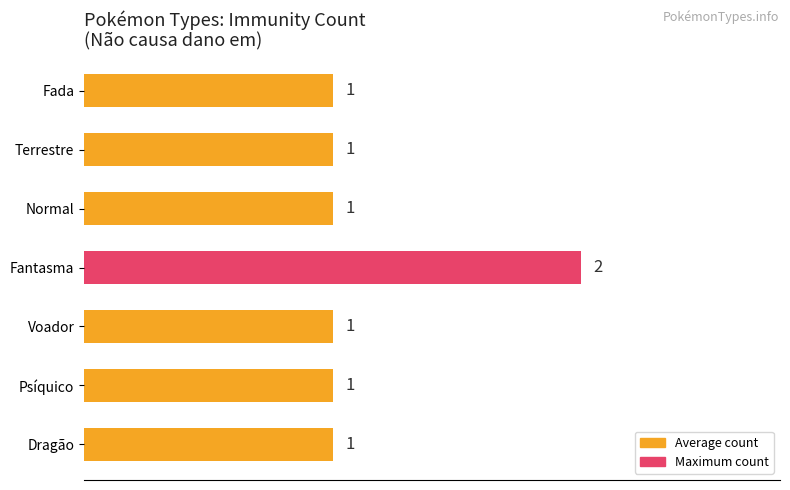

Reading top to bottom, extract all data points from this chart.

Fada=1	Terrestre=1	Normal=1	Fantasma=2	Voador=1	Psíquico=1	Dragão=1